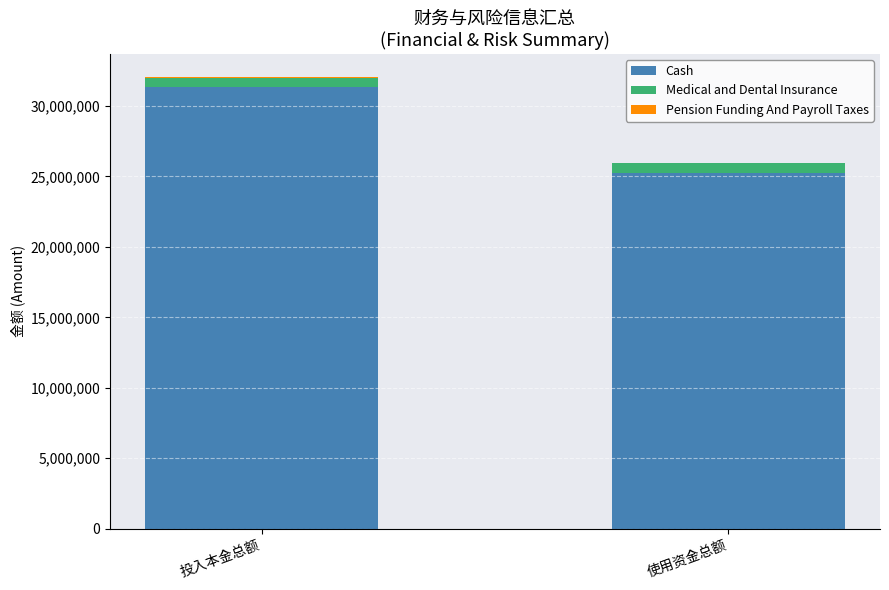

The value of Cash at 使用资金总额 is 13872751.3. True or false?

False